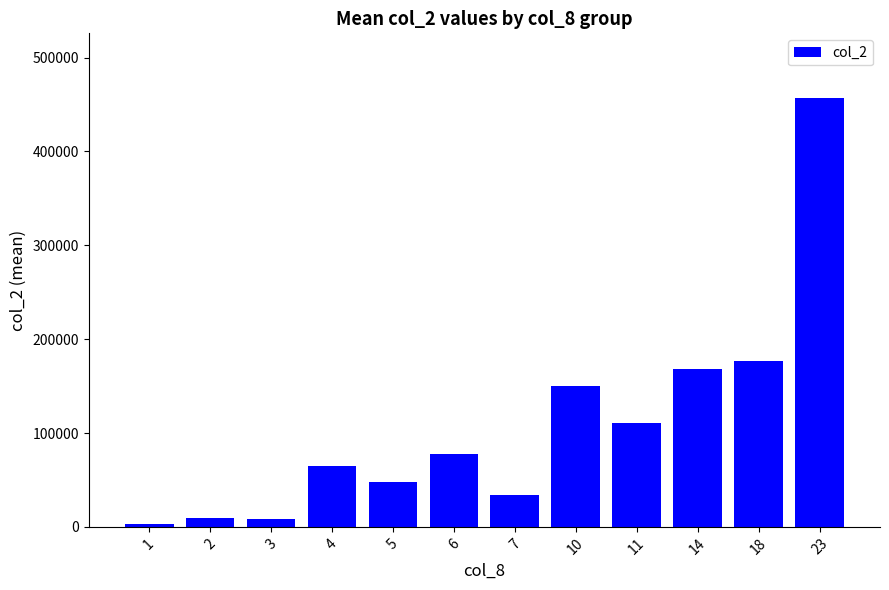

What is the change in value from 6 to 7?

-44425